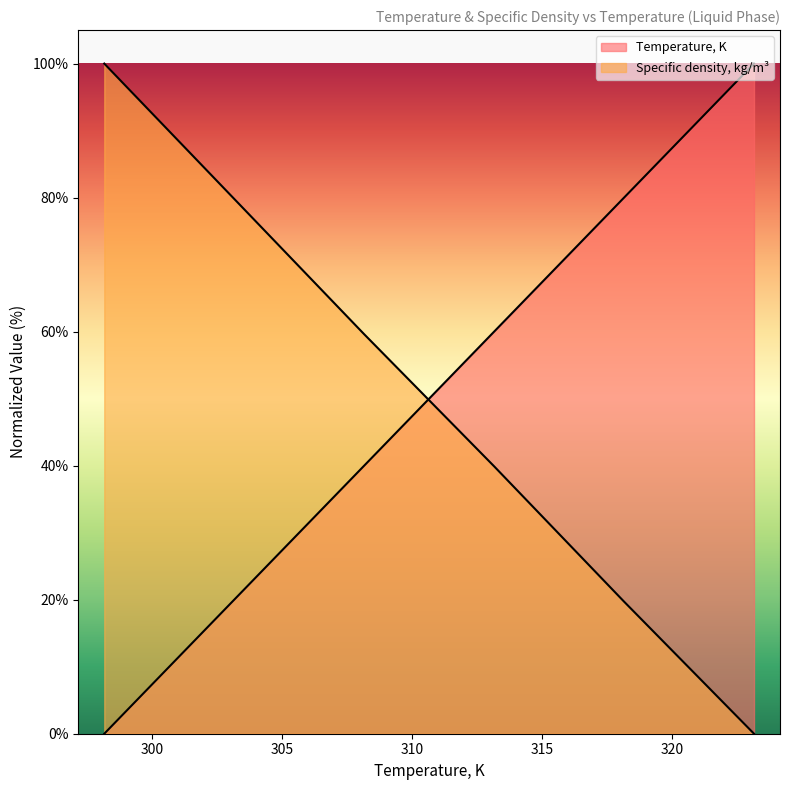

After their last crossing, which series has the higher values: Temperature, K or Specific density, kg/m3?

Temperature, K